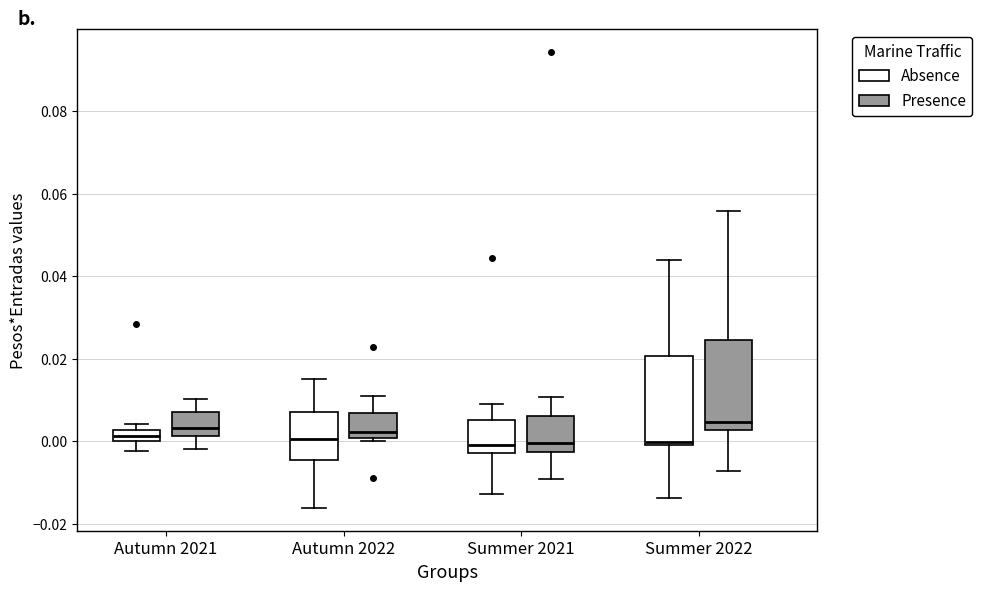

Where is the lower edge of the box for Summer 2022 (Absence) on the y-axis? The values are not printed on the chart, so give them approximately, as read against the axis.

0.000